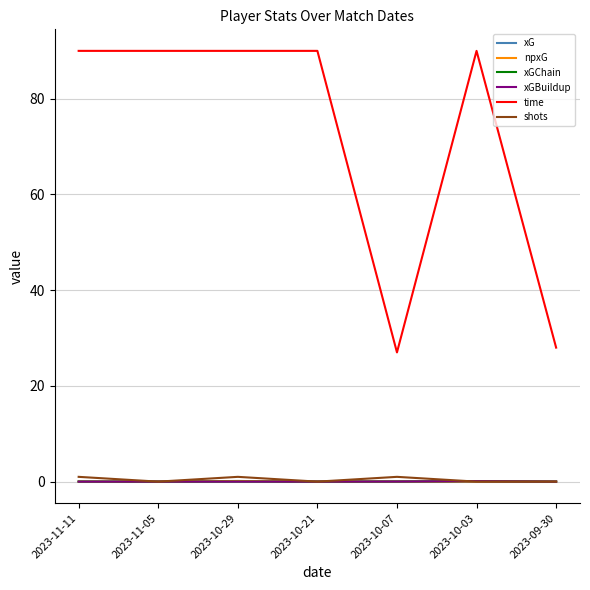

What is the label of the 2nd point from the right?

2023-10-03